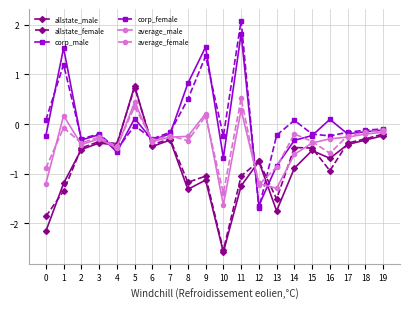

At which label is average_female closest to 0?

1